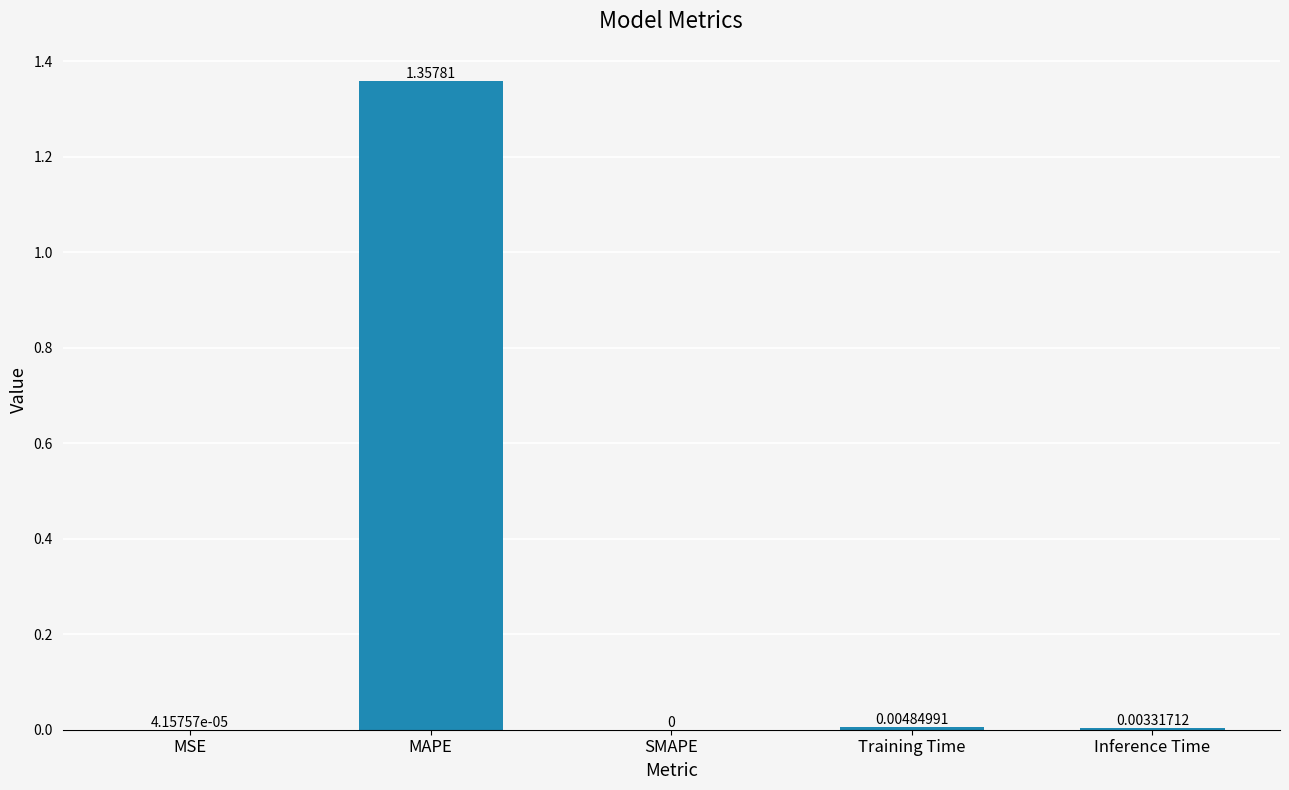

The chart shows a value of 0.0 at Inference Time. True or false?

True